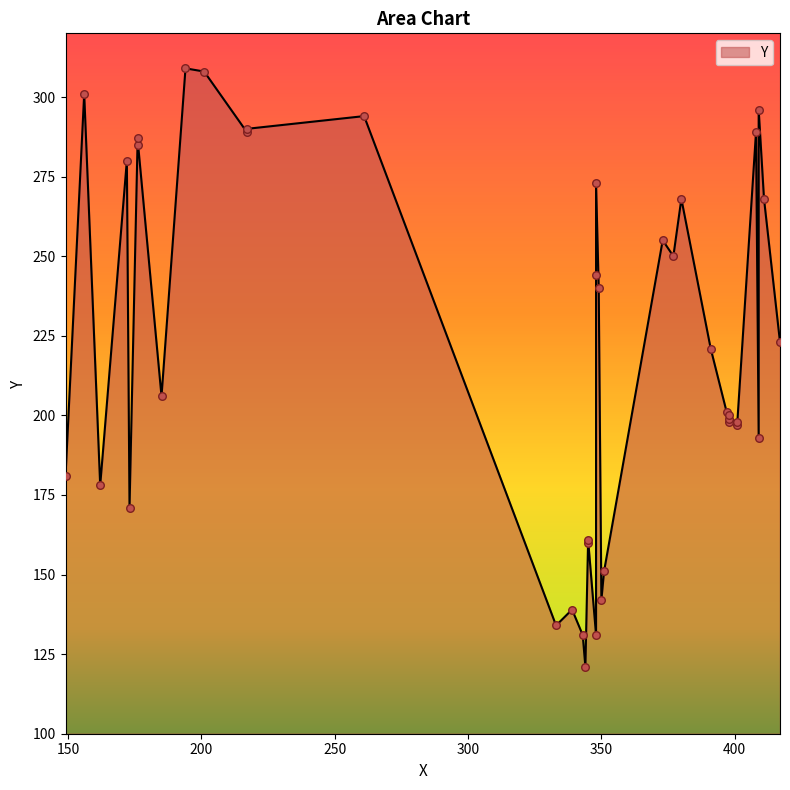

Between 176 and 398, which is larger?

176